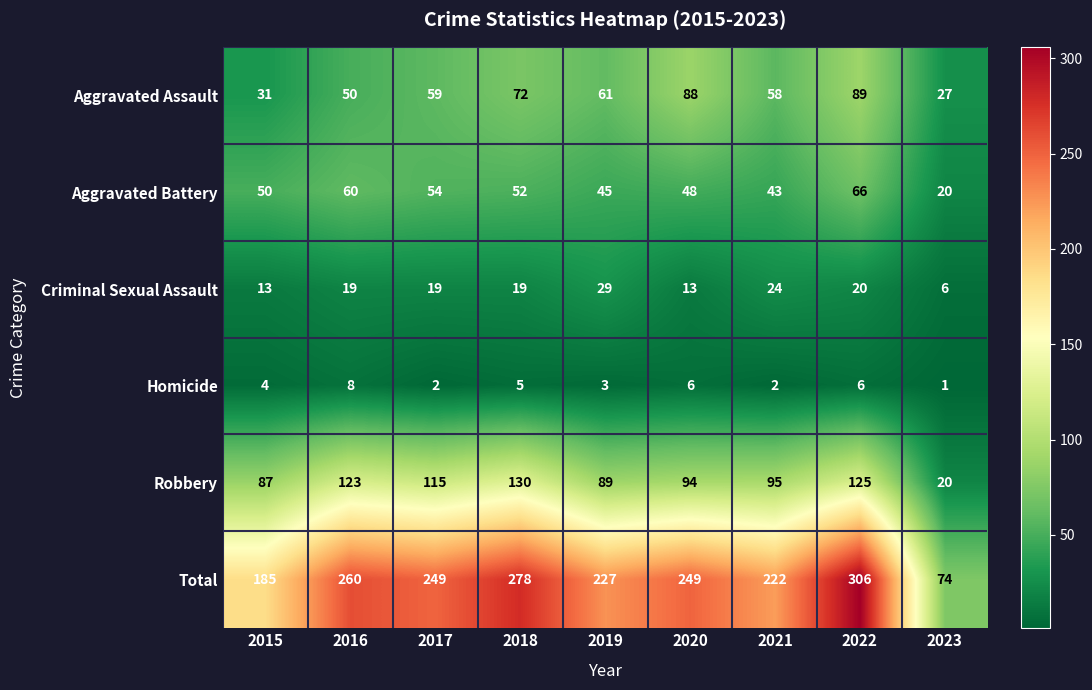

What is the spread (max minus min) of values at 2018?

273